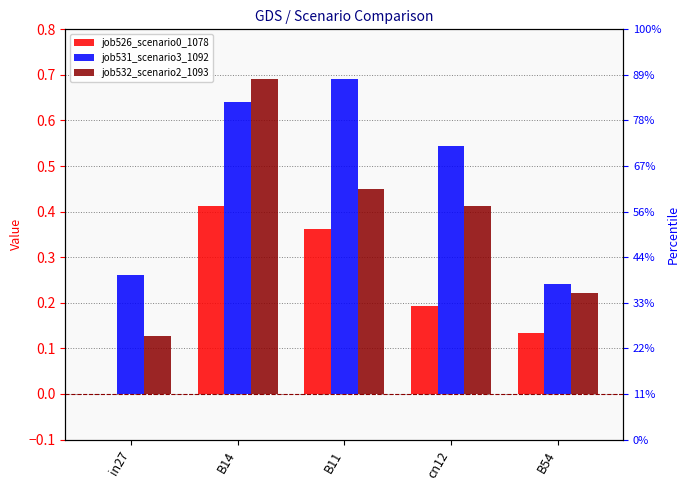

Which series has the largest total across all categories?

job531_scenario3_1092